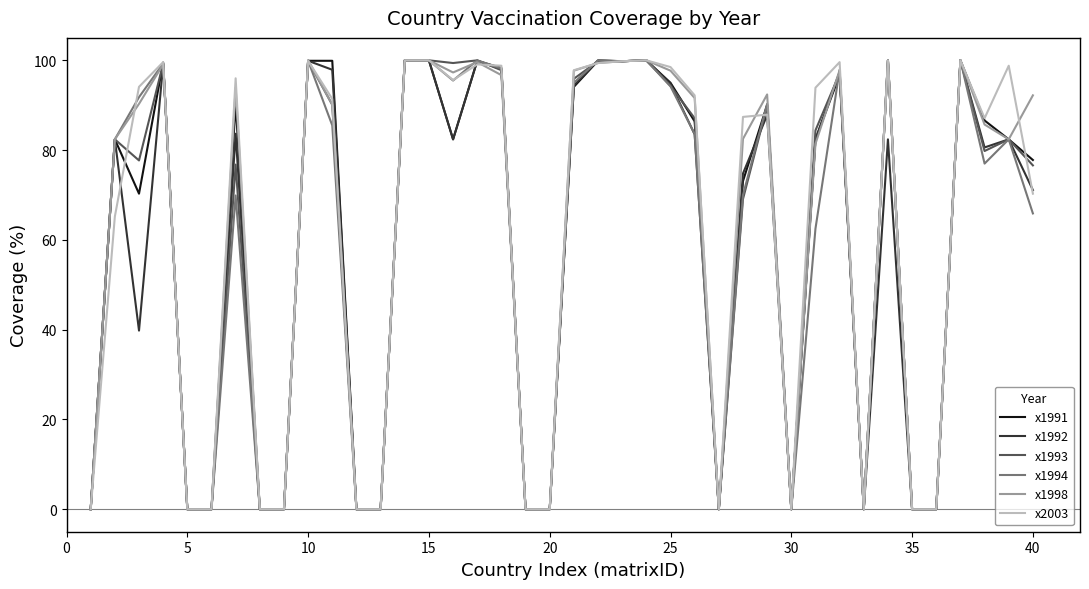

Count the number of categories in the chart.

40